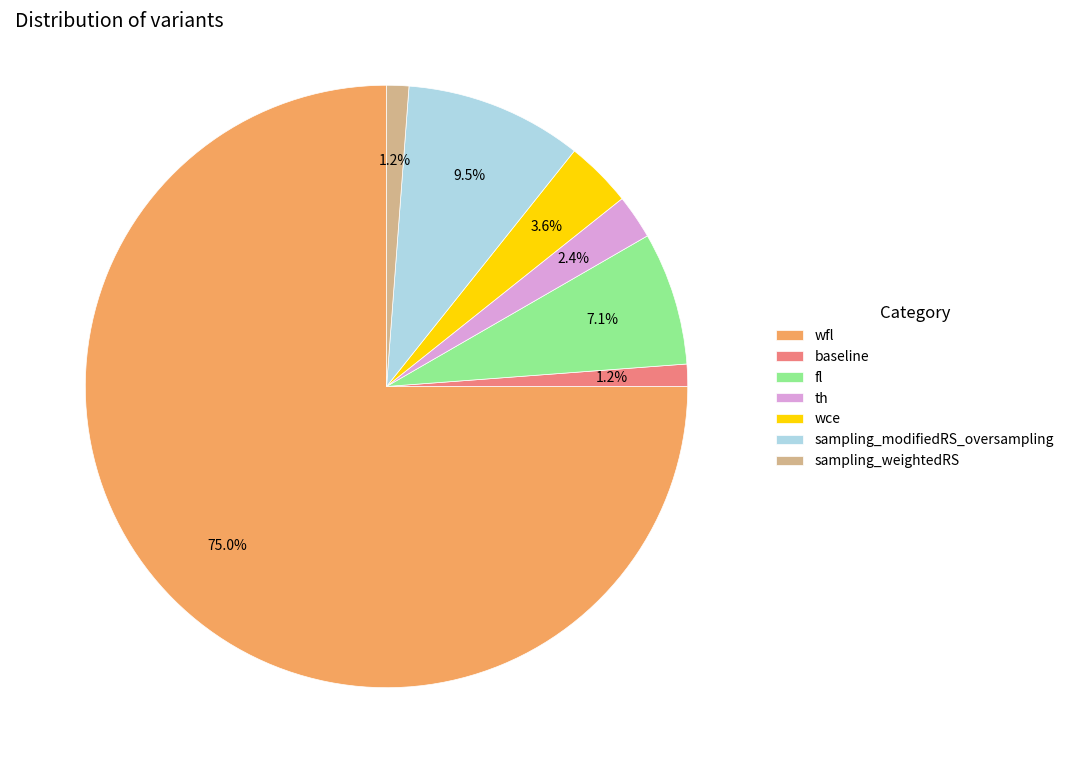

Which has a higher value, th or wfl?

wfl